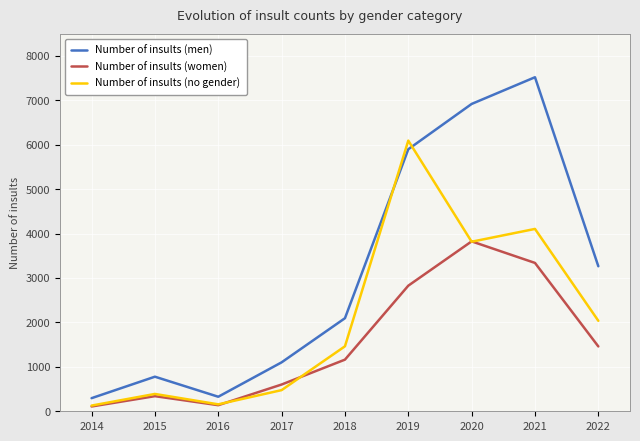

At which category does the chart reach its peak across all series?

2021